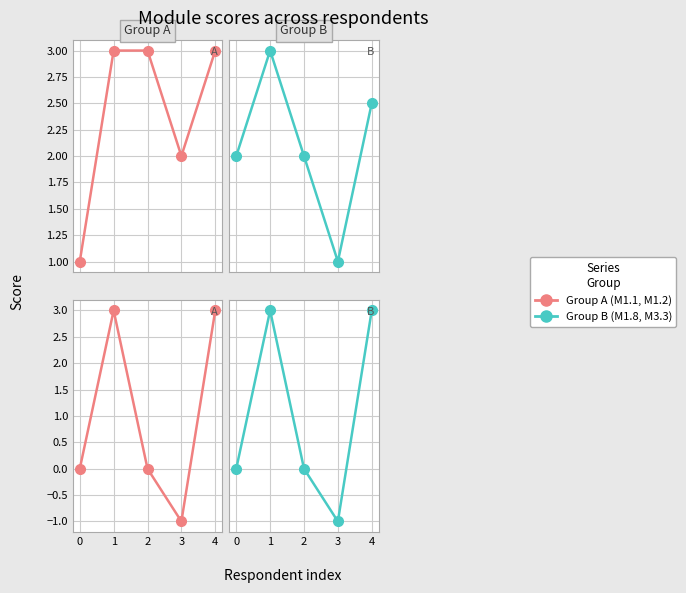

Rank the categories by M1.2 value from highest to lowest.

1, 4, 0, 2, 3